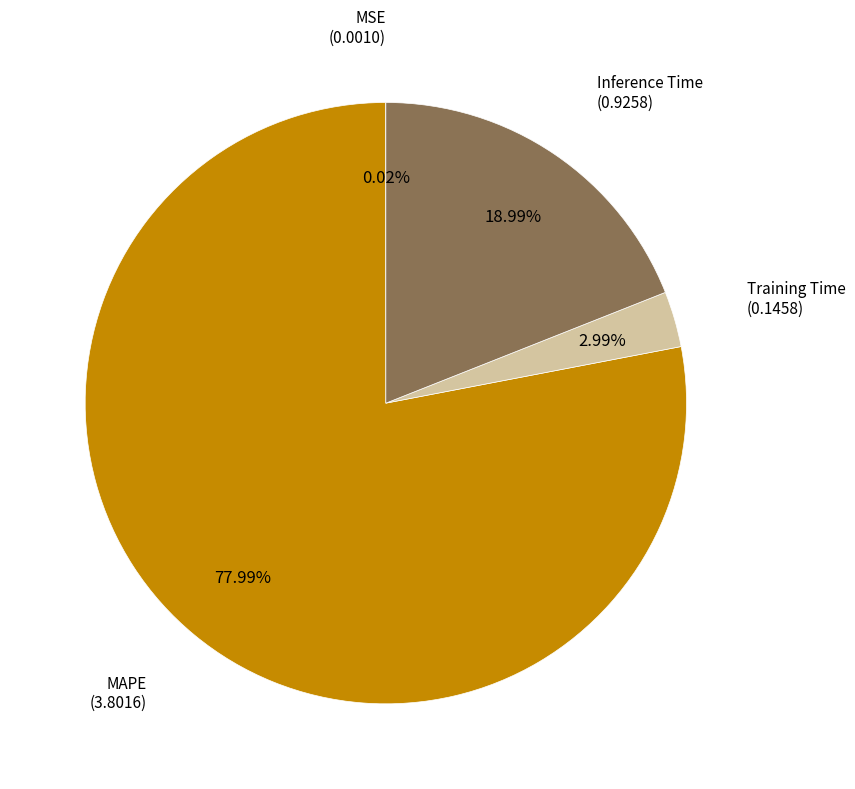

Does any single category account for the majority?

Yes